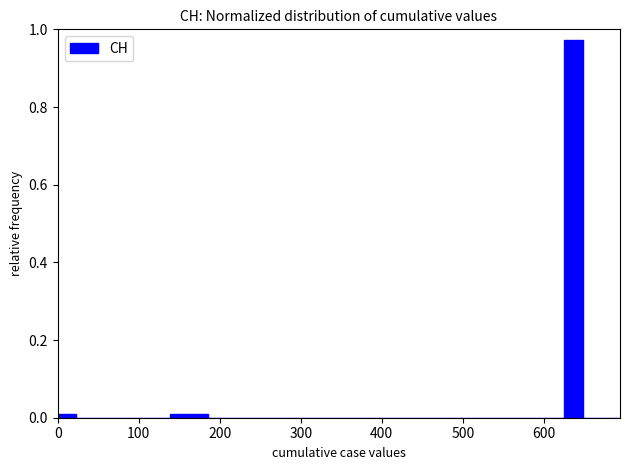

Read against the x-axis, roughly where is the centre of the tallest bar?

640